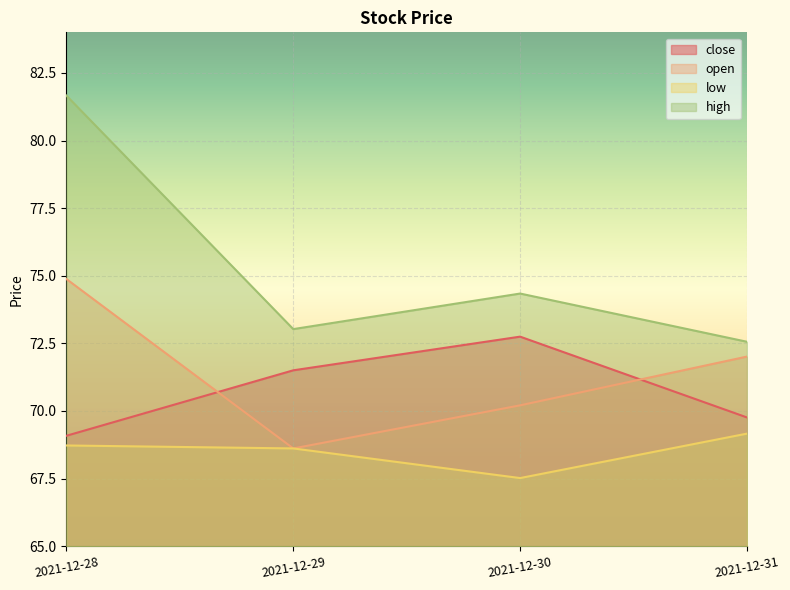

How many data points in low are less than 68?

1